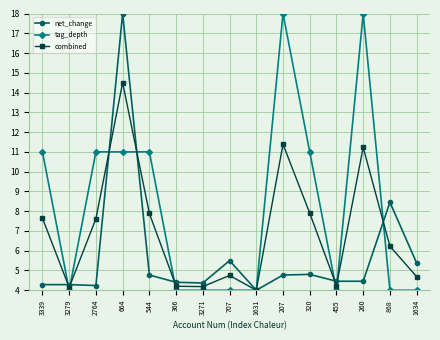

What is the sum of all combined values?

104.6